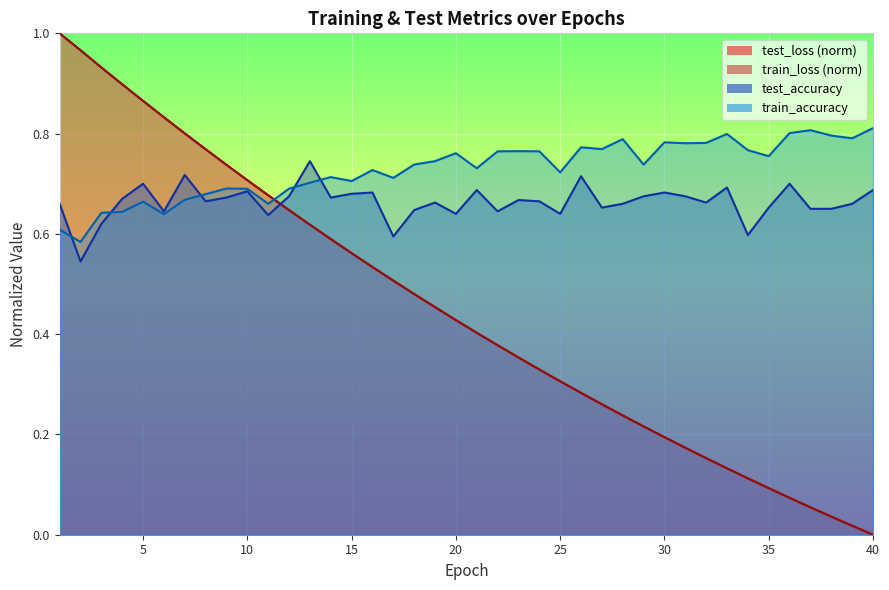

Between 21 and 33, which is larger?

21